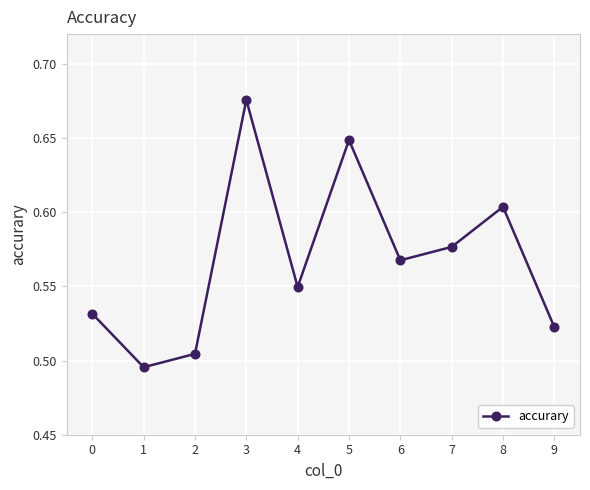

Which category has the highest value across all series?

3